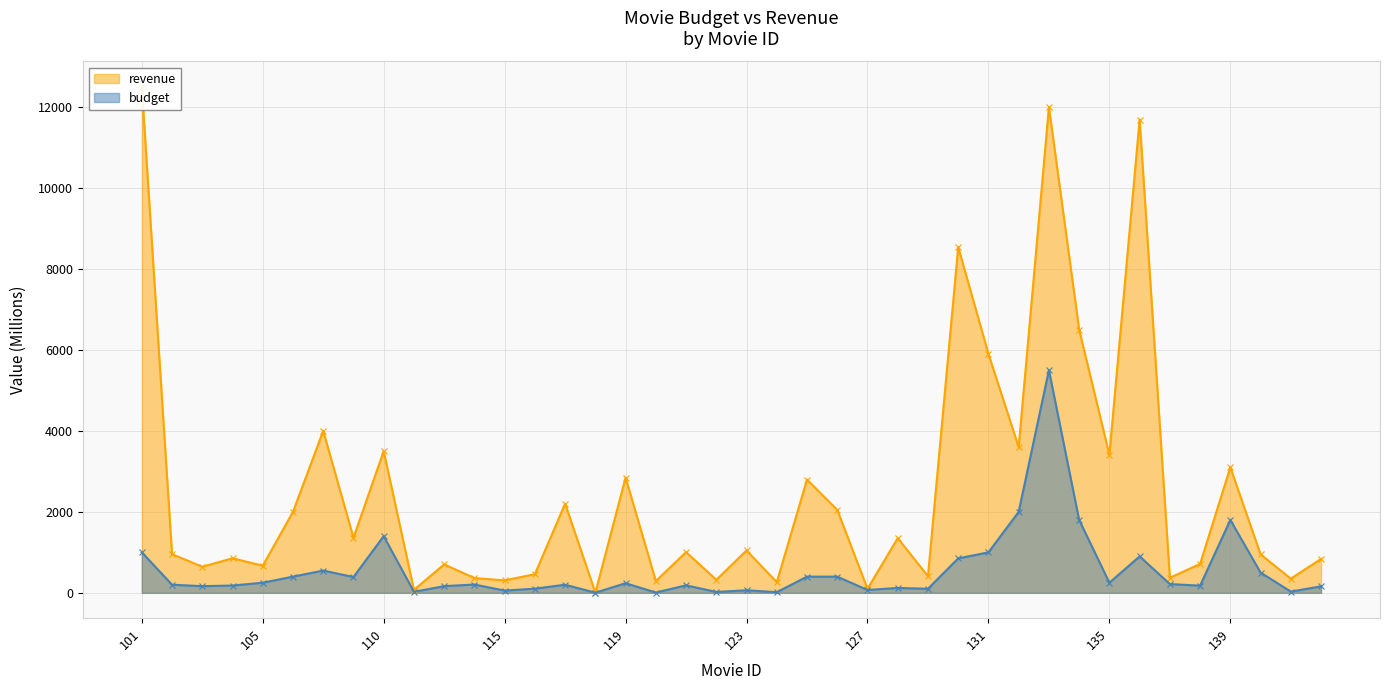

Where is budget nearest to the value 2751?

132